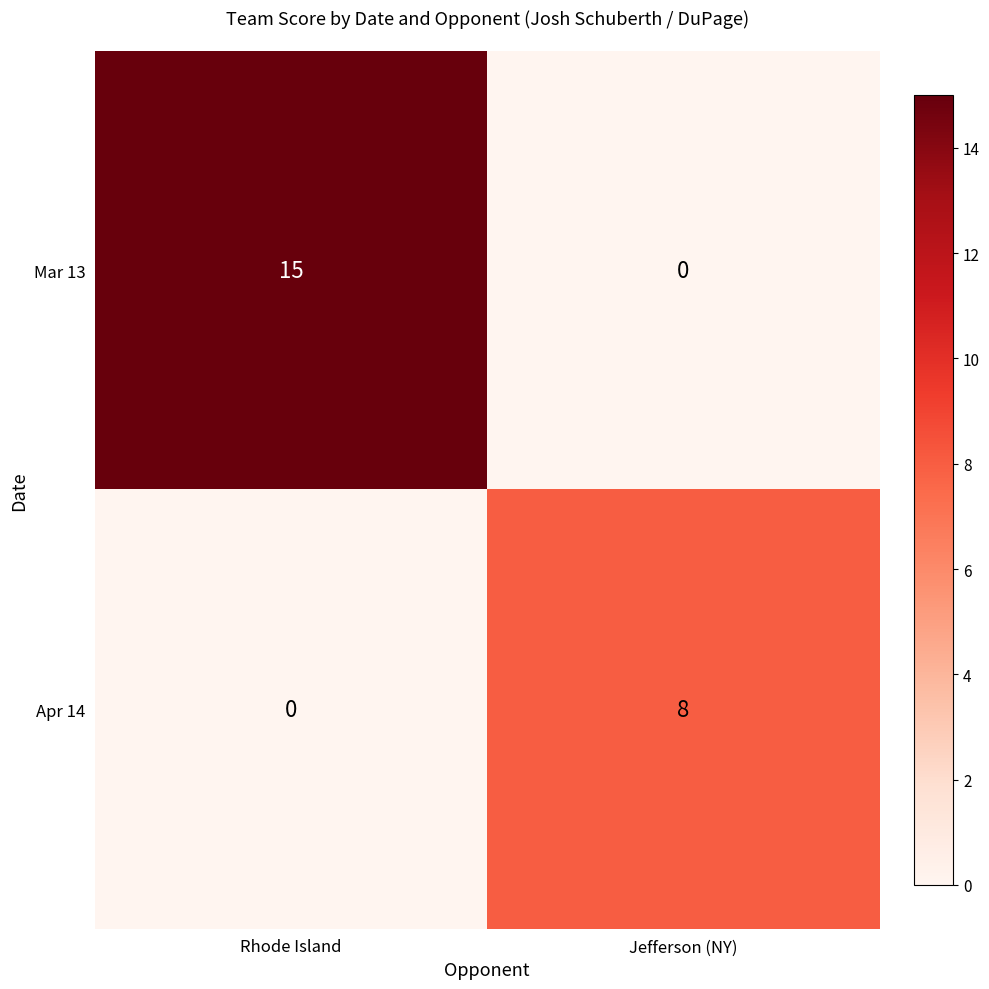

Is it true that Mar 13 equals 7 at Jefferson (NY)?

False